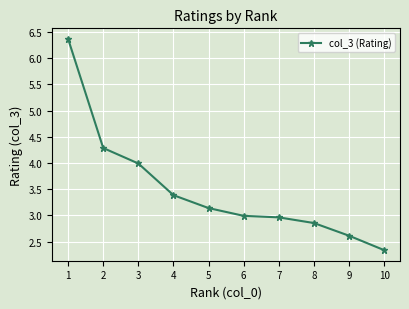

Is it true that the value at 5 is 3.1?

True